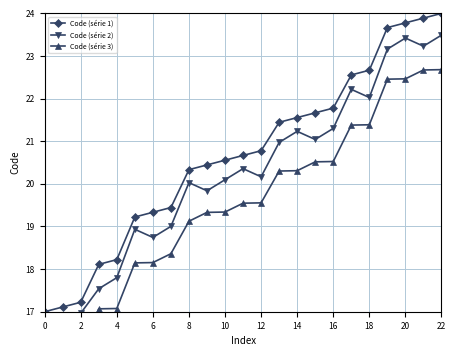

How many values in the Code (série 3) series exceed 19?

15